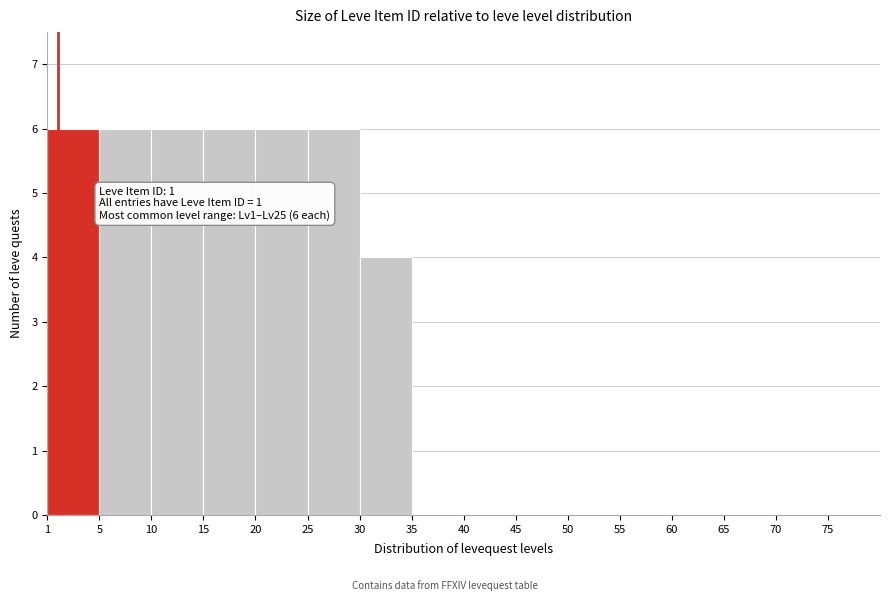

Reading right to left, extract all data points from this chart.

75=0	70=0	65=0	60=0	55=0	50=0	45=0	40=0	35=0	30=4	25=6	20=6	15=6	10=6	5=6	1=6